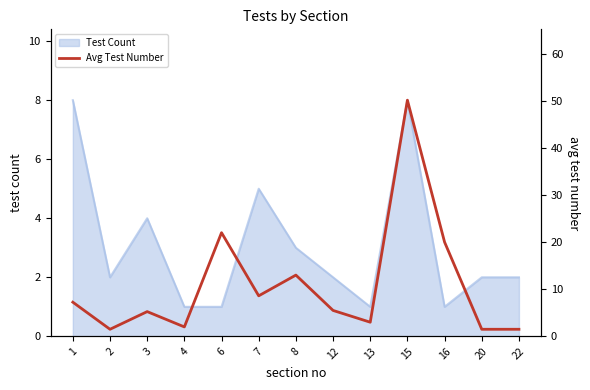

The value of Test Count at 20 is 2. True or false?

True